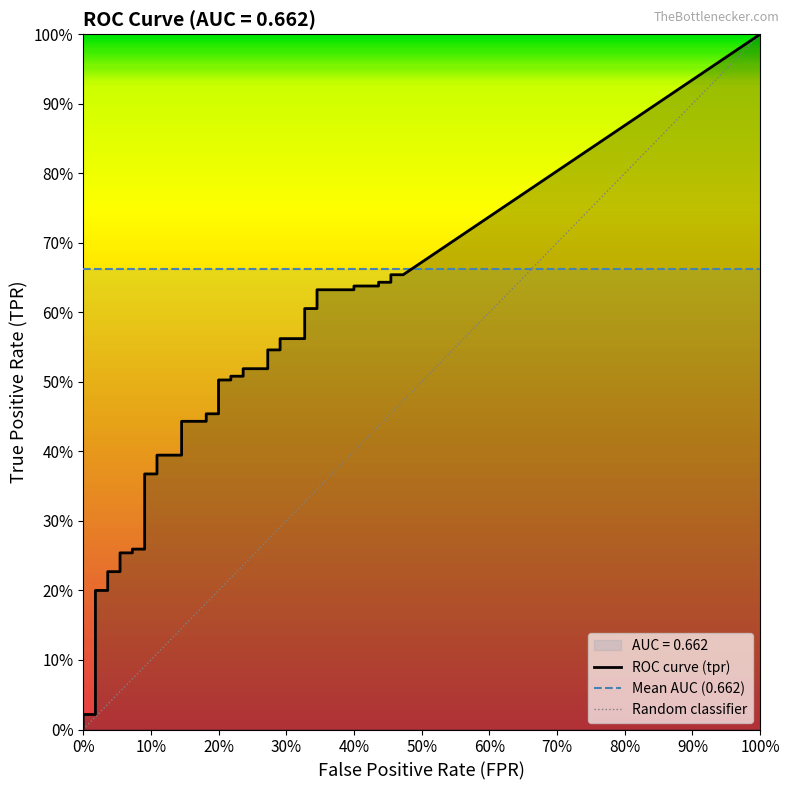

The value of fpr at 15 is 0.1. True or false?

True